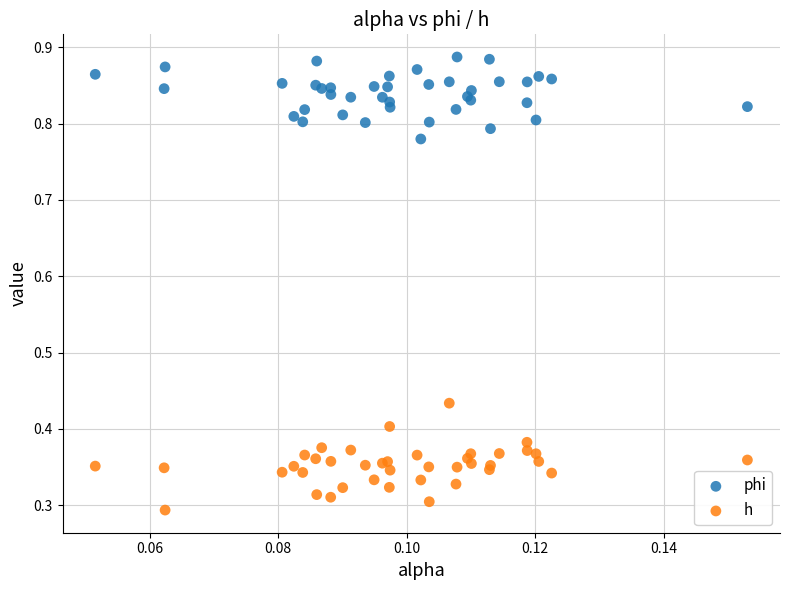

Which series reaches the minimum Y coordinate?

h